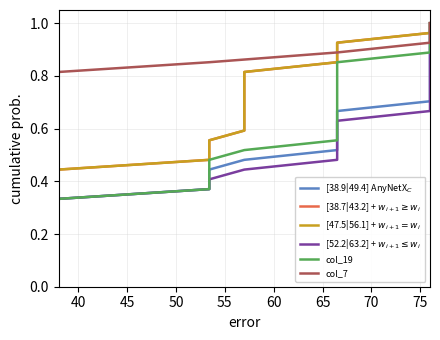

True or false: [52.2|63.2] + $w_{i+1} \leq w_i$ and [38.7|43.2] + $w_{i+1} \geq w_i$ cross at least once.

False